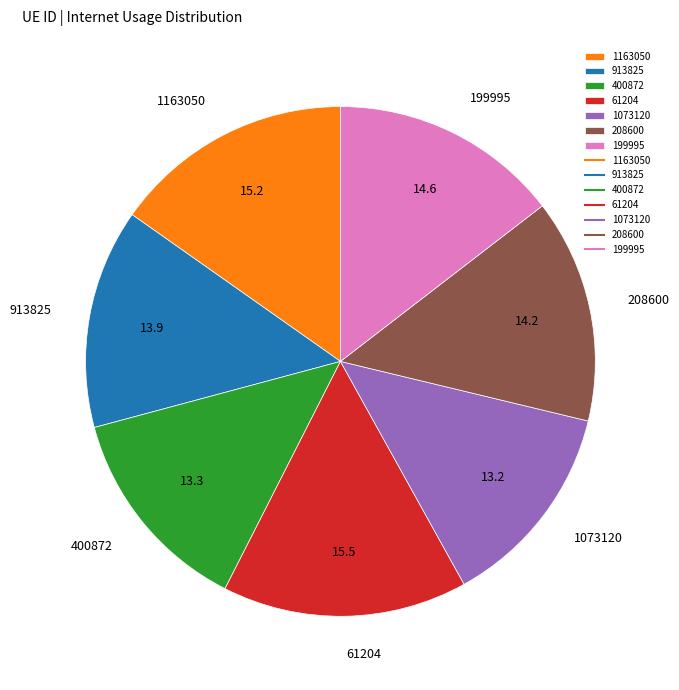

True or false: 199995 accounts for 3% of the total.

False